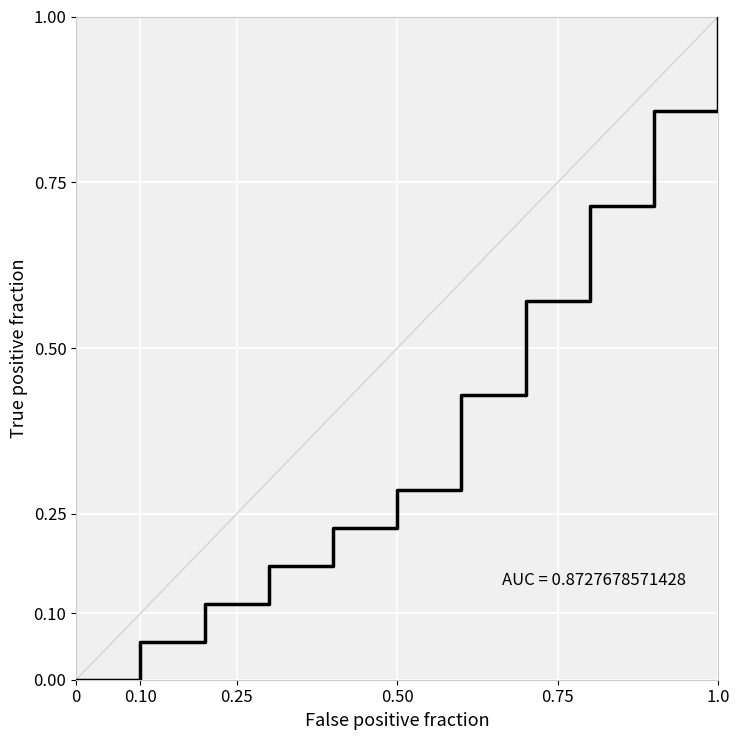

What is the greatest value displayed?

1.0